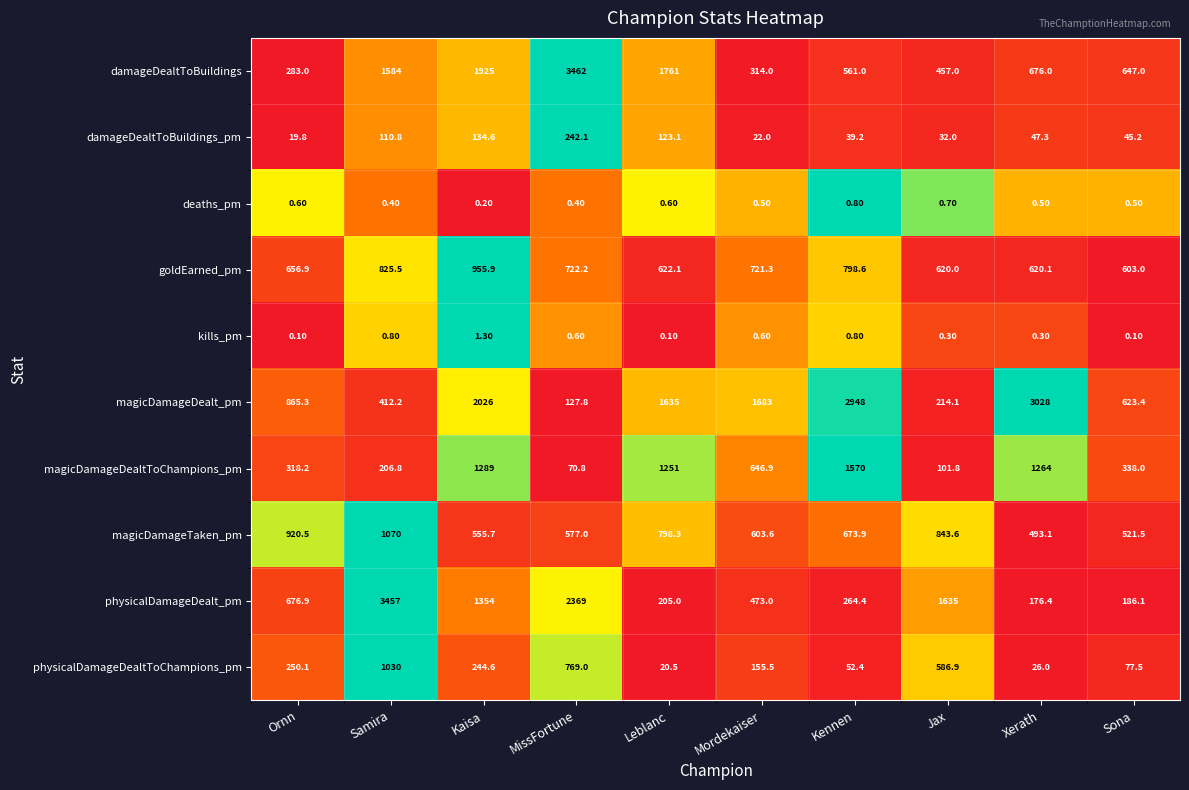

Between Kaisa and Leblanc, which series saw the biggest shift?

physicalDamageDealt_pm